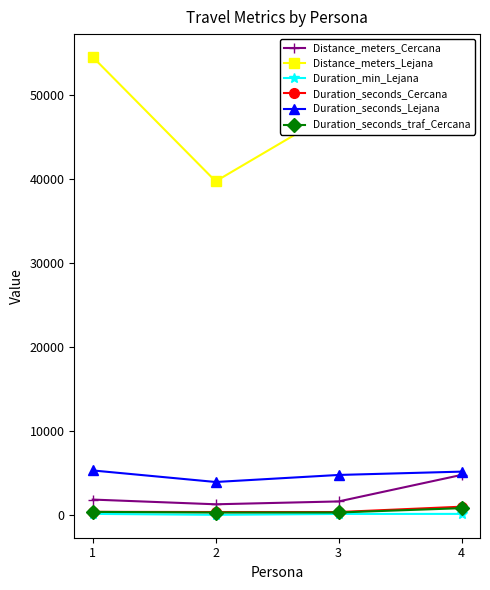

Which series has the largest total across all categories?

Distance_meters_Lejana